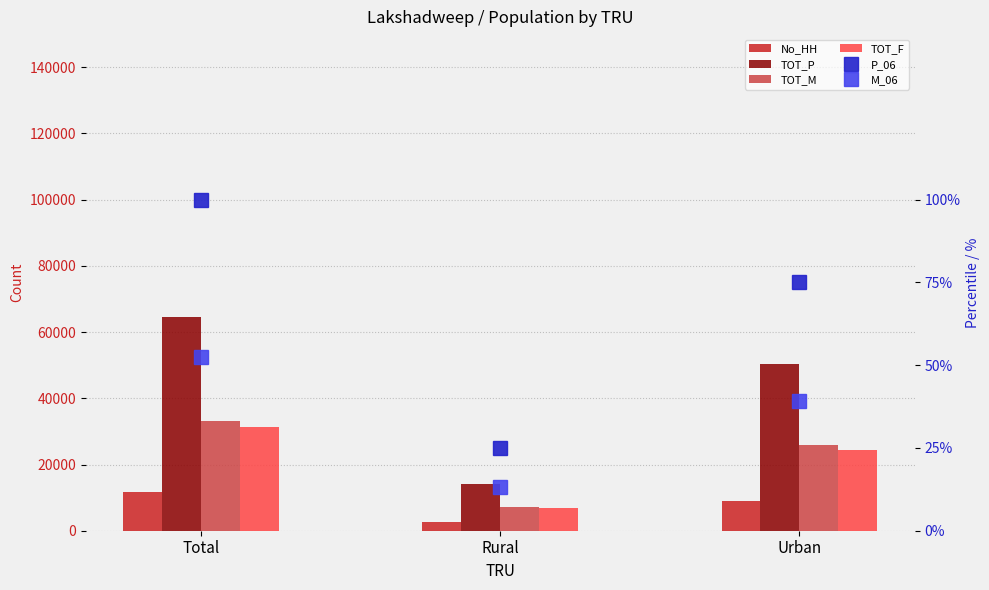

What is the greatest value displayed?

64473.0